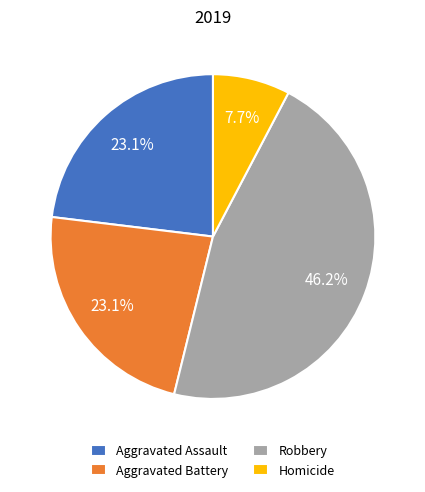

How much of the chart is everything except Homicide?

92.3%